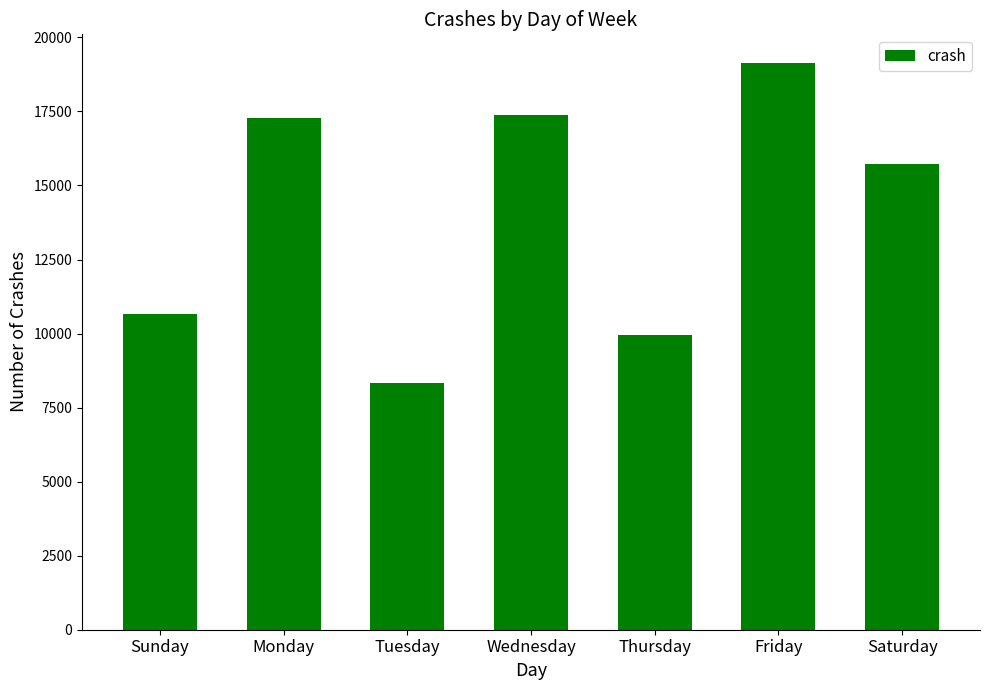

Is it true that the value at Saturday is 15714?

True